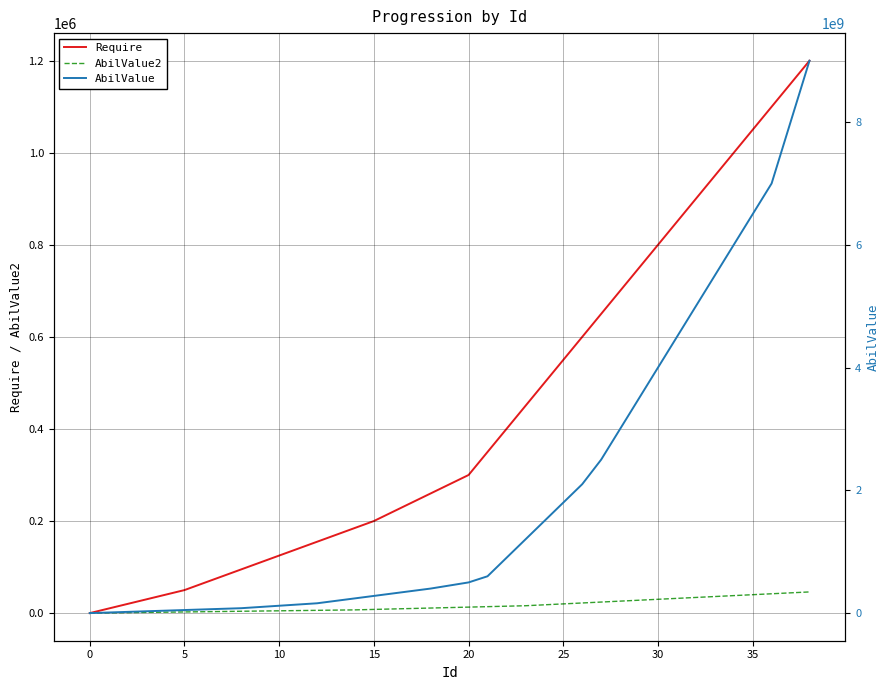

What is the difference between the maximum and minimum values in the AbilValue2 series?

46000